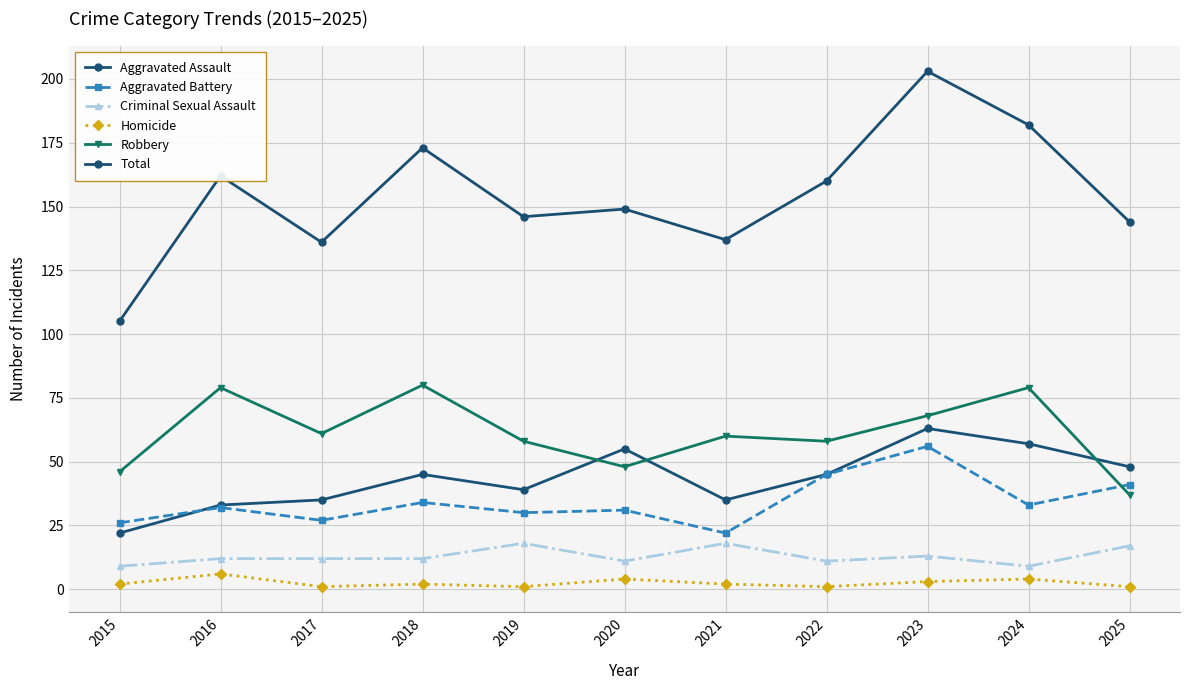

How many categories are shown in the chart?

11